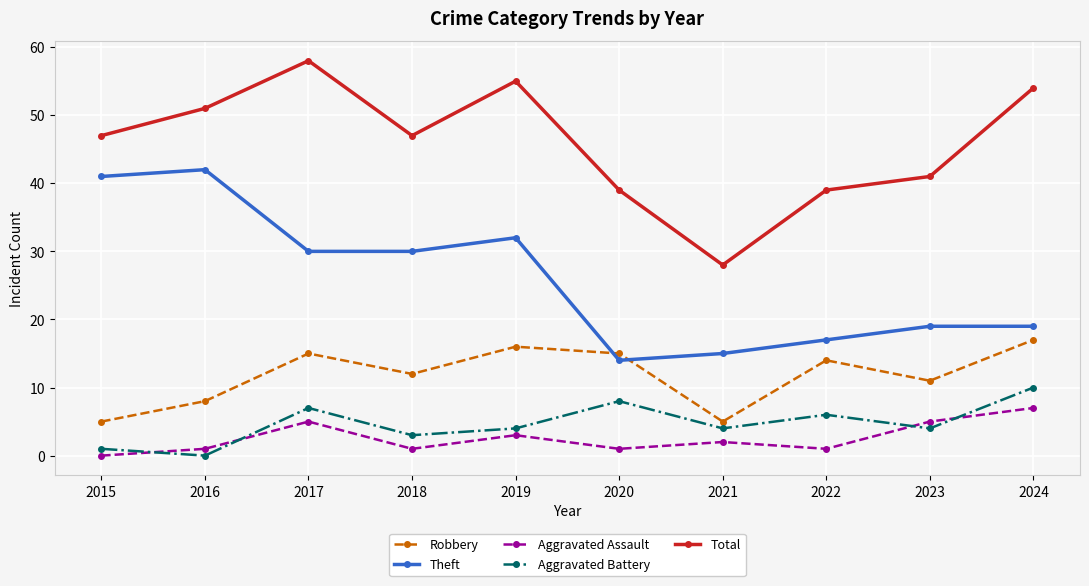

What is the value of the Aggravated Battery point at the 4th from the left?

3